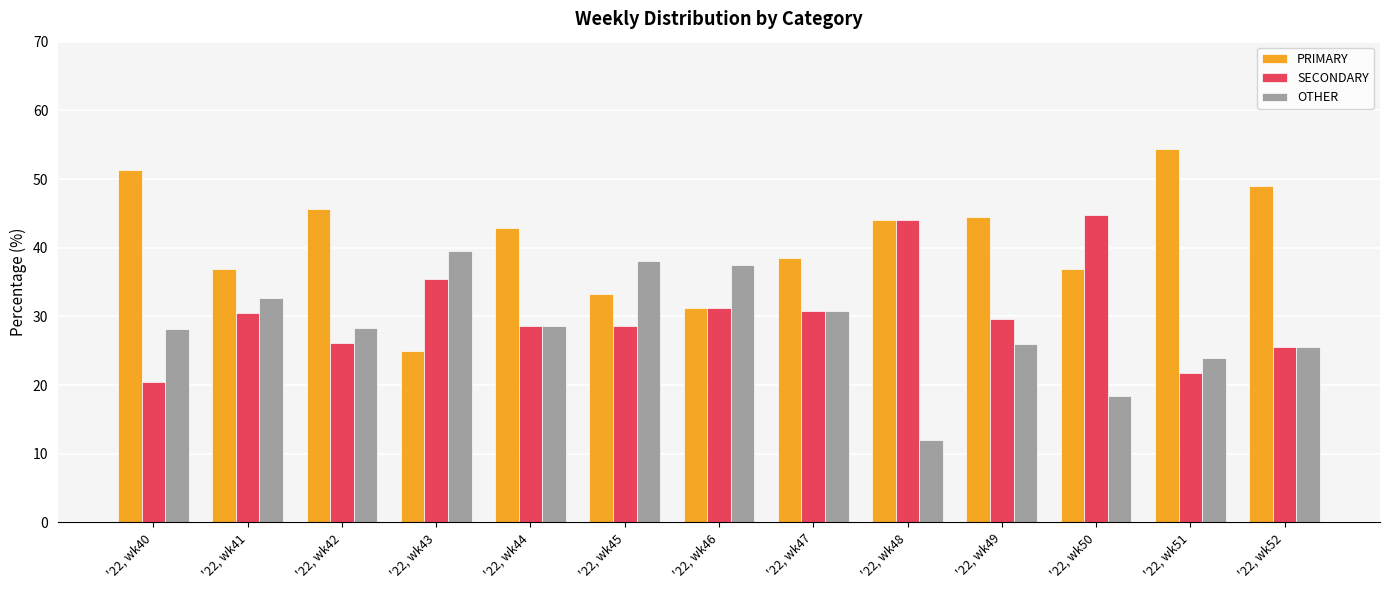

Which series has the largest total across all categories?

PRIMARY